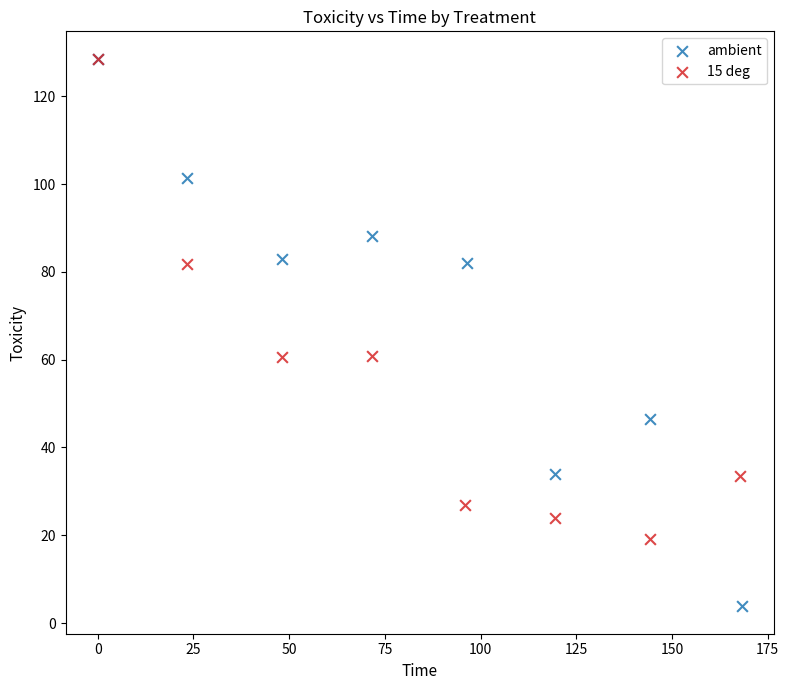

Which series has the largest Y range (max minus min)?

ambient